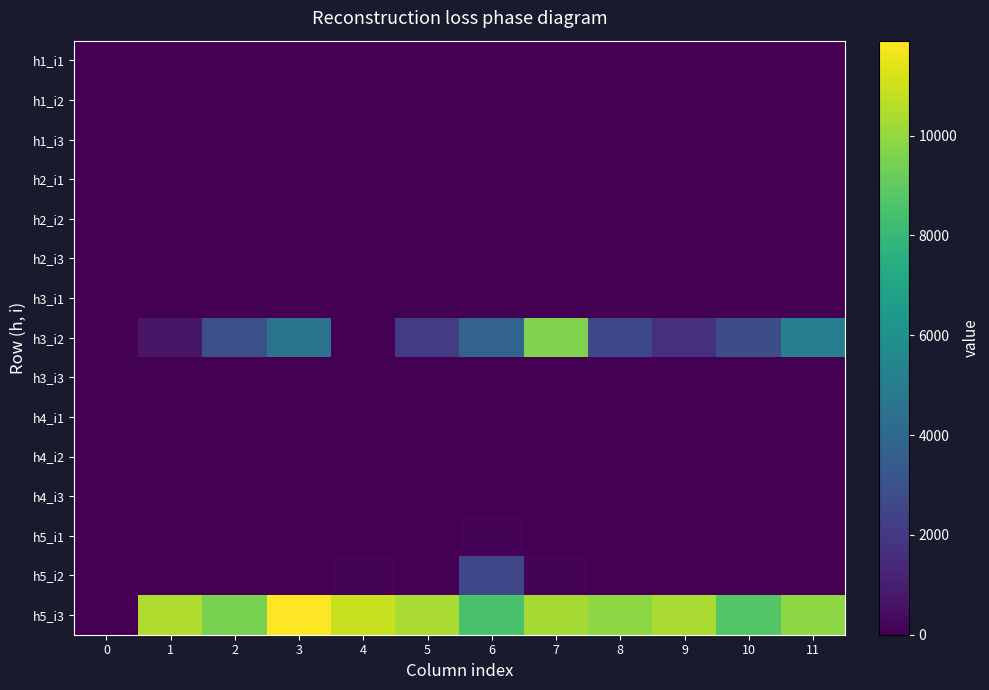

Which series has the widest spread of values?

h5_i3